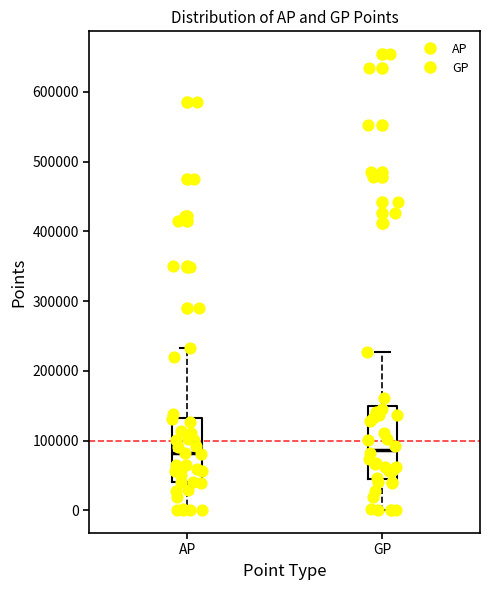

Reading left to right, transcribe this box plot: for each box, give where its median line is, the range the box spans, and where its two whiskers end, as read against the y-axis. The values are not printed on the chart, so give them approximately, as read against the axis.

AP: median 80000, box 40000 to 130000, whiskers 0 to 230000
GP: median 90000, box 40000 to 150000, whiskers 0 to 230000